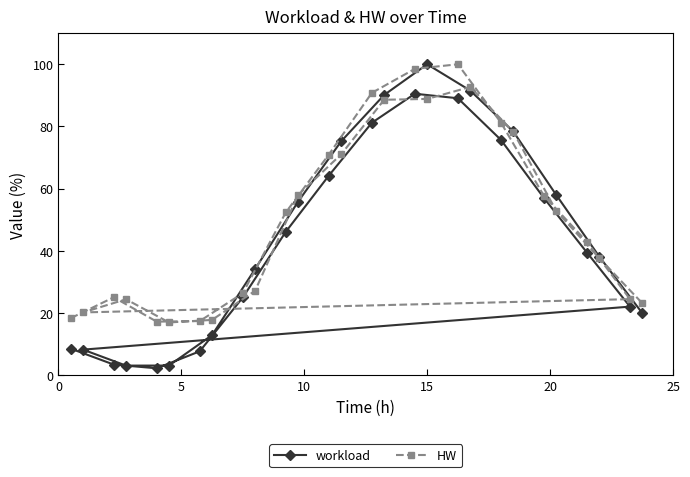

What is the minimum value shown in the chart?

2.2